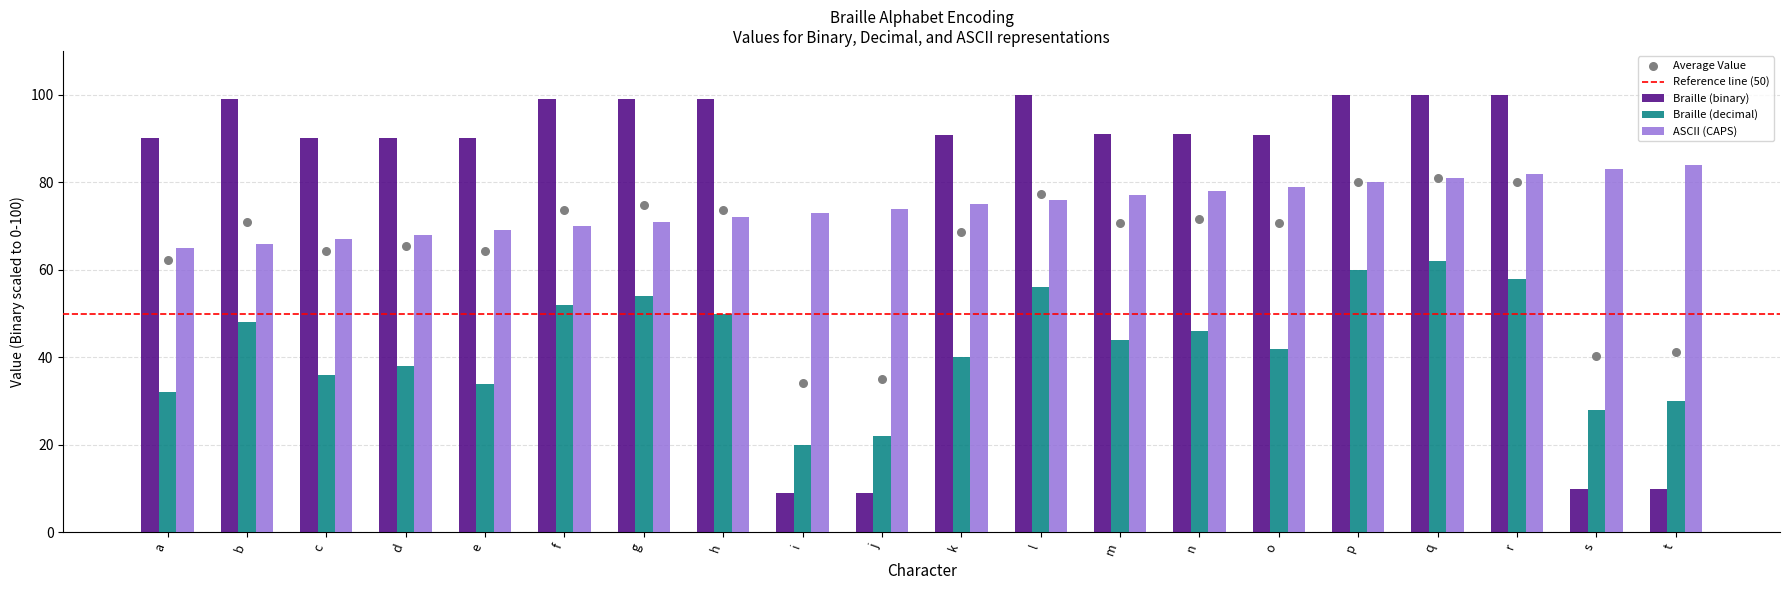

Which series has the widest spread of Y values?

Braille (binary)